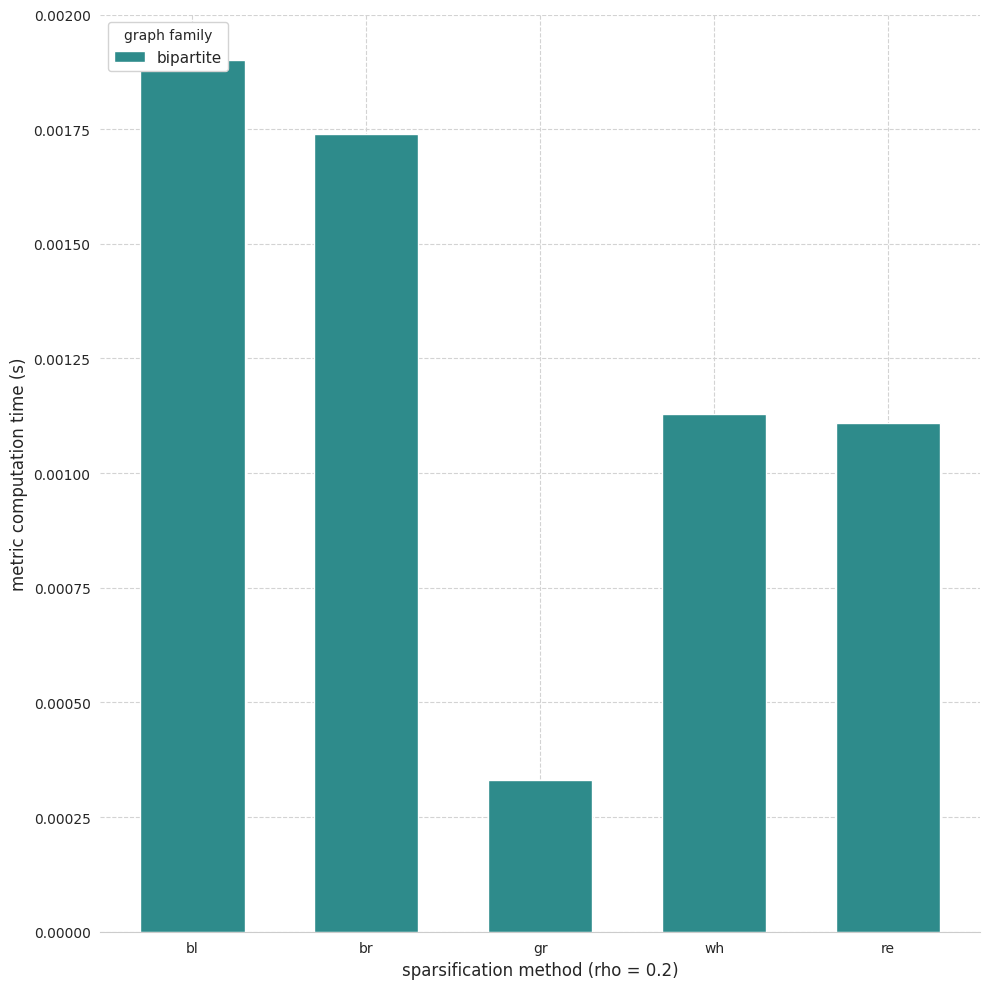

True or false: the data shows 0.0 at gr.

True